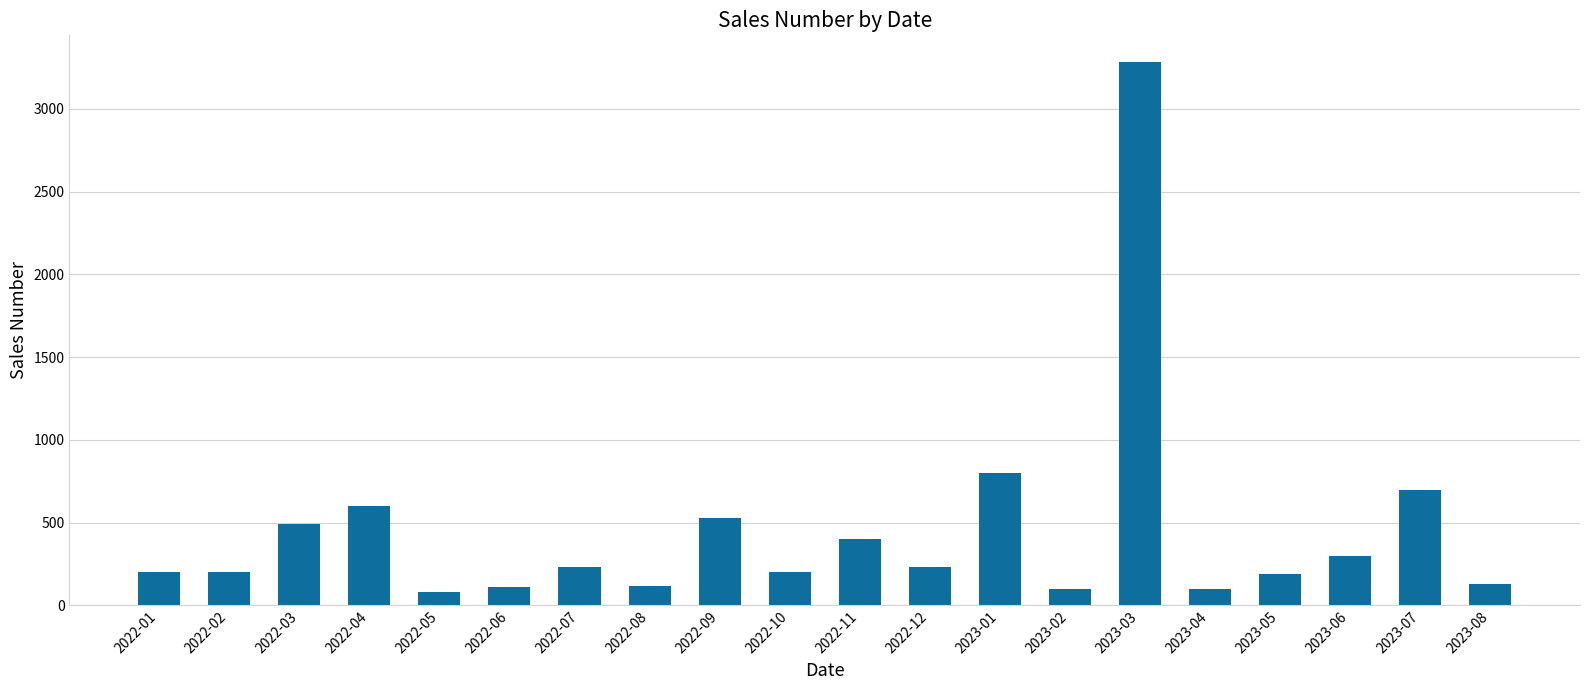

Is it true that the value at 2022-02 is 203?

True